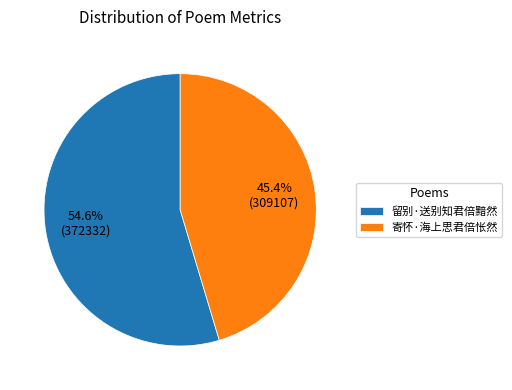

Is there any slice that represents more than half of the pie?

Yes